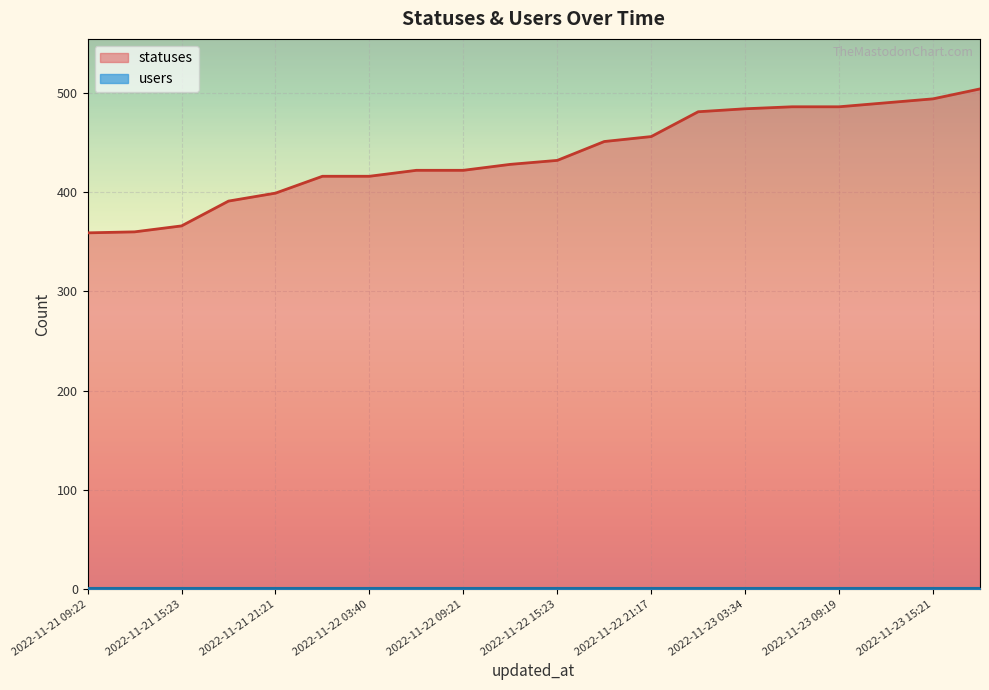

At which label does the data first exceed 432?

2022-11-22 18:26